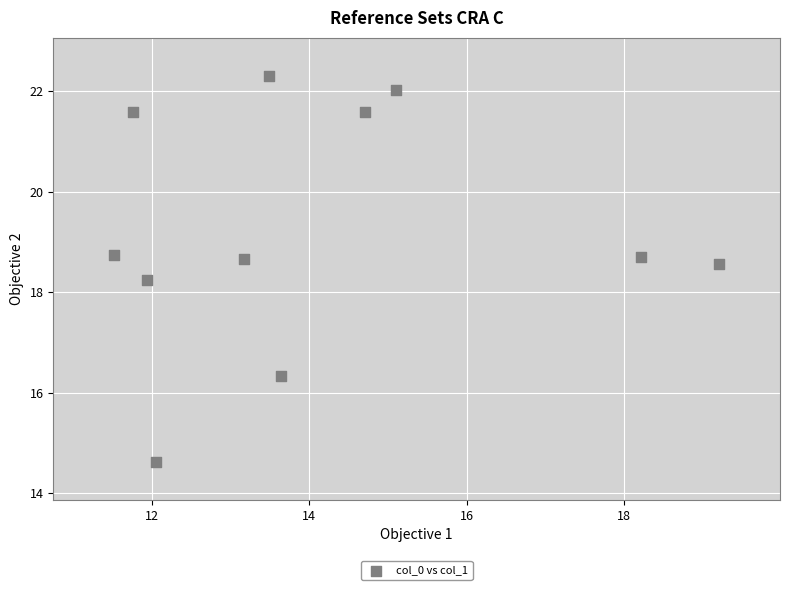

What is the average X value?

14.1